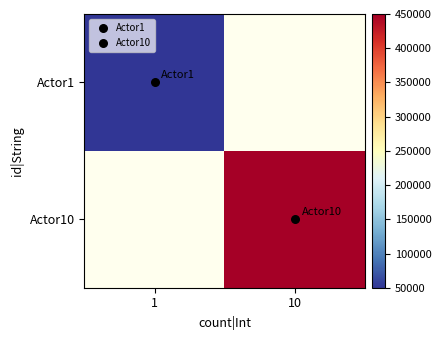

Is the value of Actor1 at 1 greater than the value of Actor10 at 10?

No